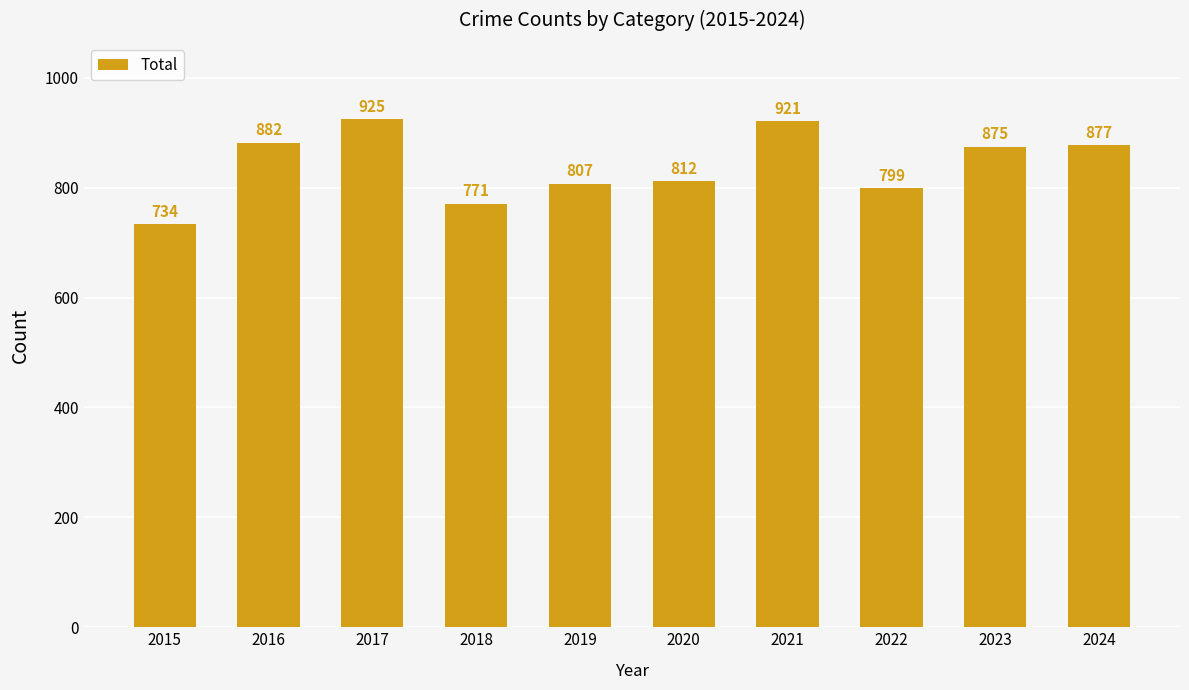

What is the average value?

840